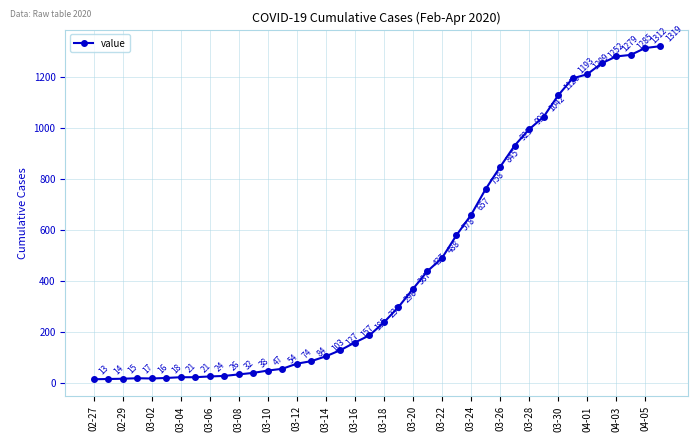

What is the smallest value displayed?

13